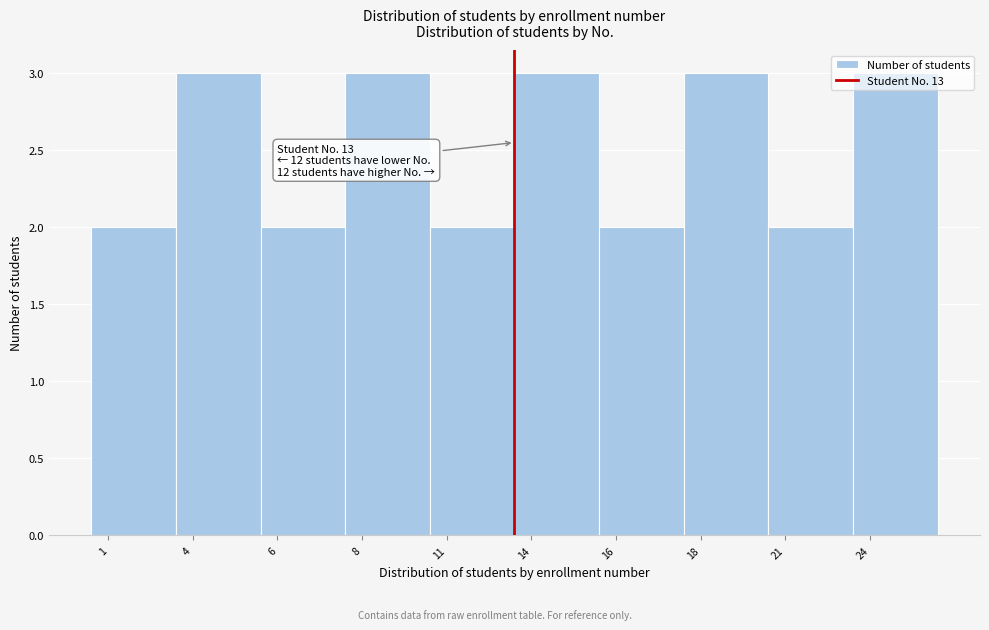

Approximately how many times larger is the value at 16 compared to 4?

0.7